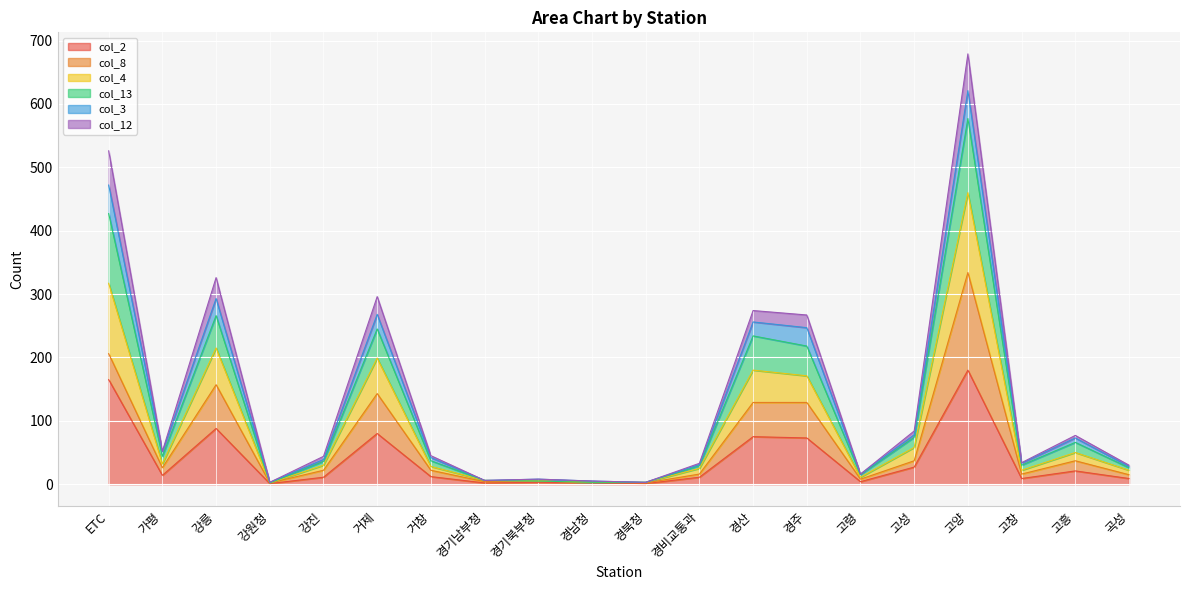

What is the value of the col_2 point at the 17th from the left?

180